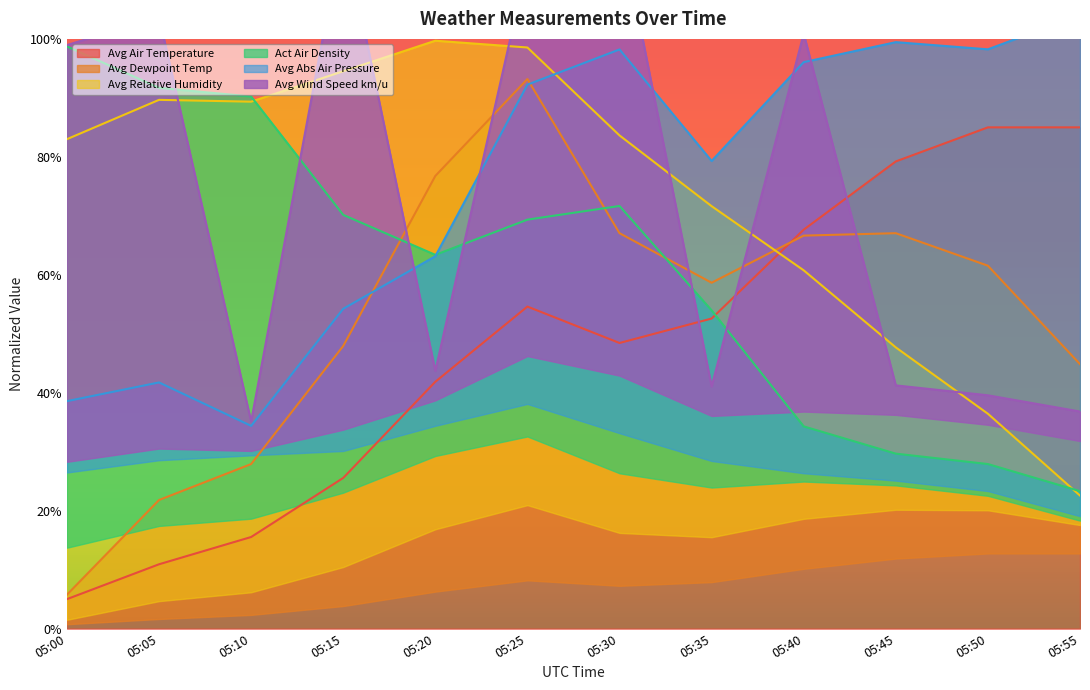

Between 05:50 and 05:30, which is larger?

05:50